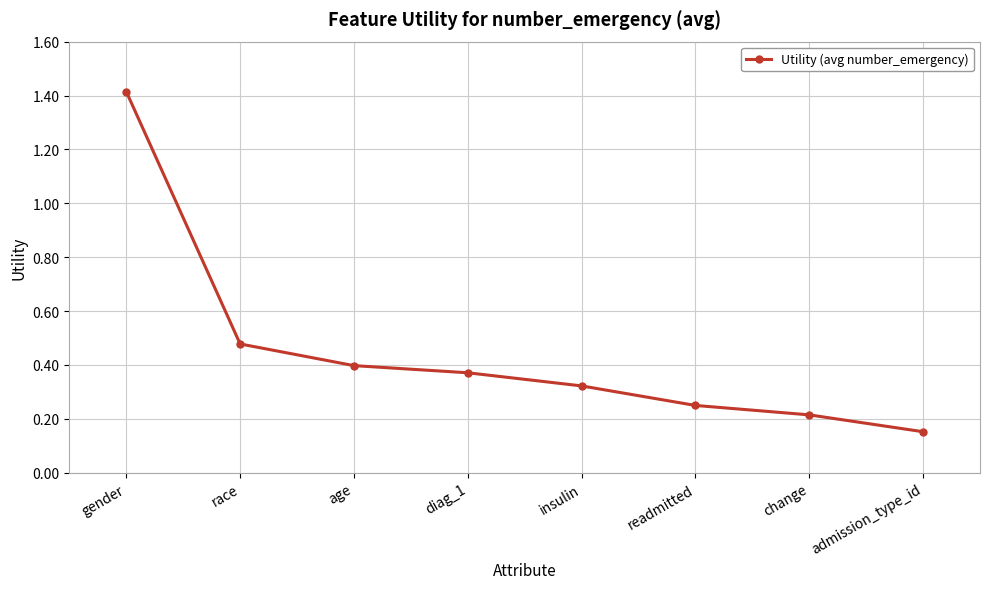

Does the chart display data point markers on the line(s)?

Yes